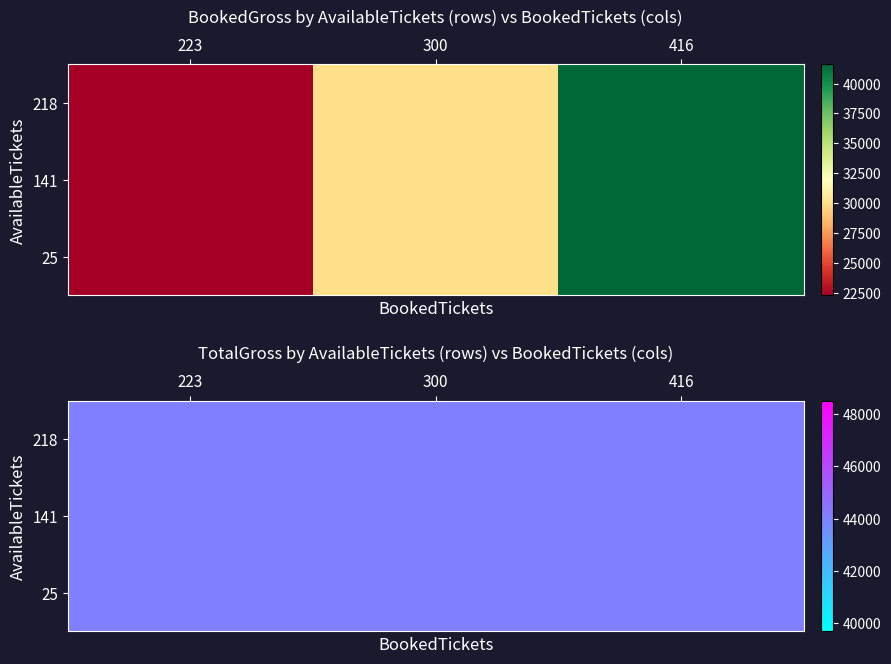

What is the sum of all 25 values?

93900